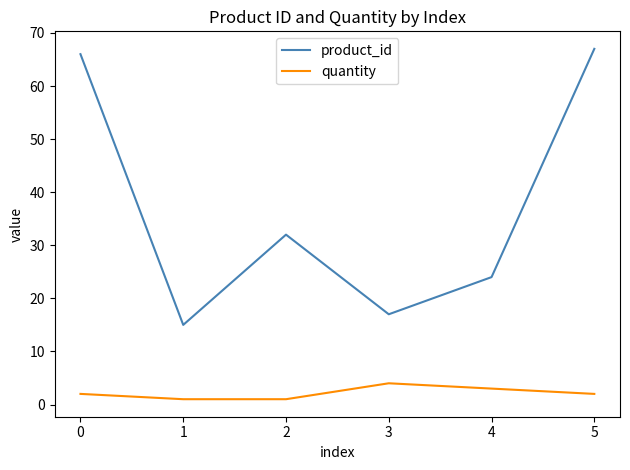

True or false: quantity and product_id intersect in this chart.

False